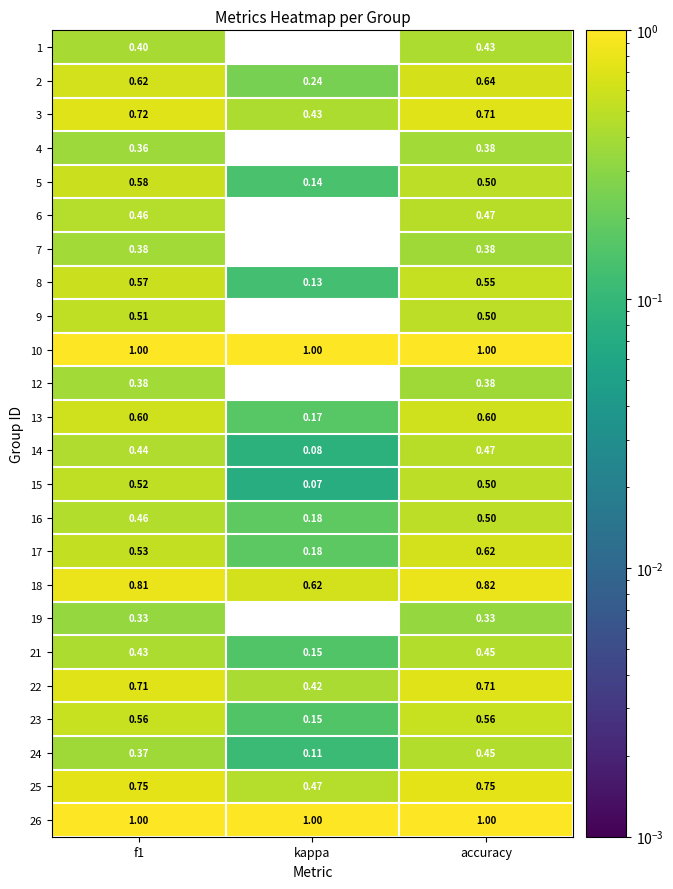

At which label does 1 reach its minimum?

kappa